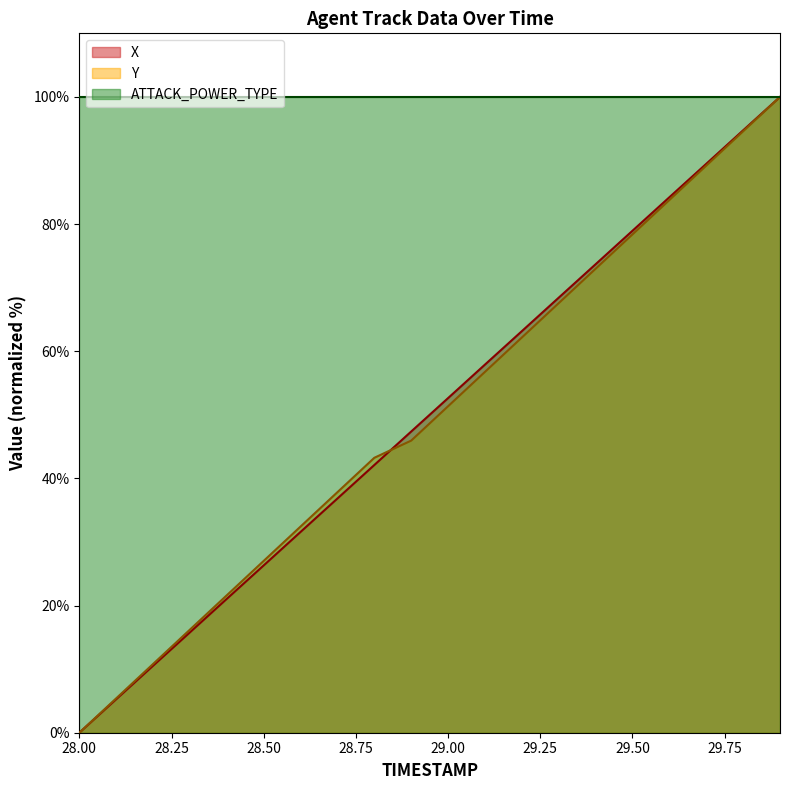

Is it true that ATTACK_POWER_TYPE equals 150.6 at 28.50?

False